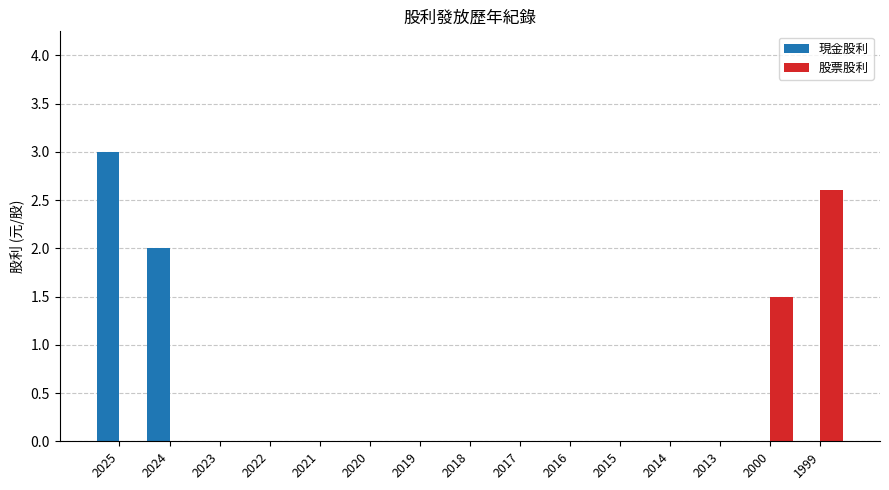

Reading left to right, extract all data points from this chart.

現金股利: 3.0	2.0	0.0	0.0	0.0	0.0	0.0	0.0	0.0	0.0	0.0	0.0	0.0	0.0	0.0
股票股利: 0.0	0.0	0.0	0.0	0.0	0.0	0.0	0.0	0.0	0.0	0.0	0.0	0.0	1.5	2.6